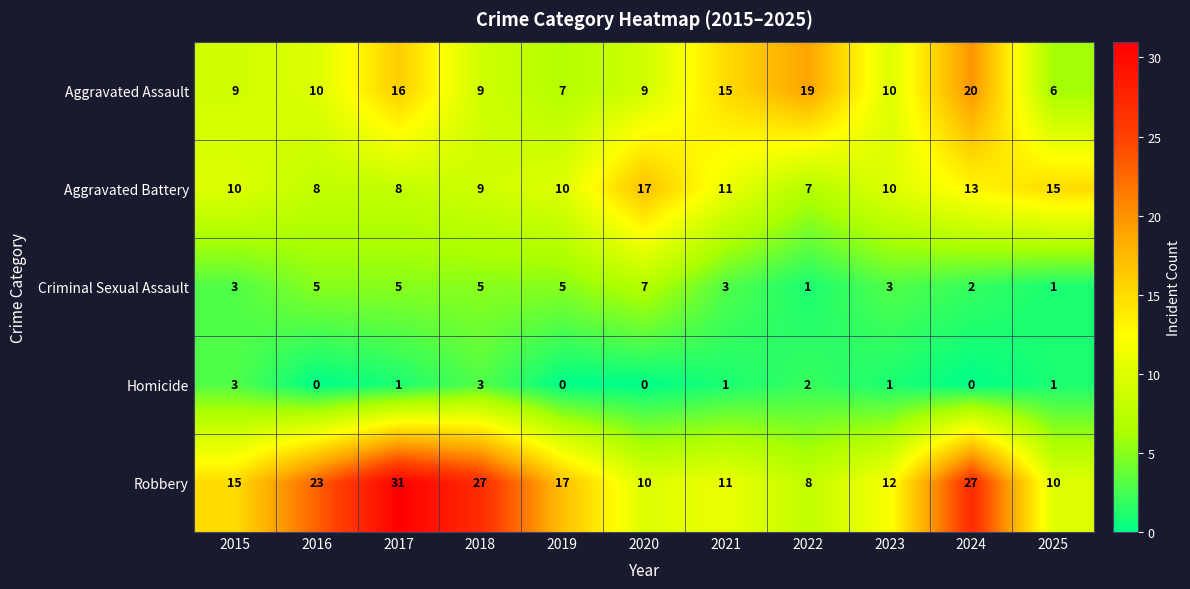

Which category has the highest value across all series?

2017